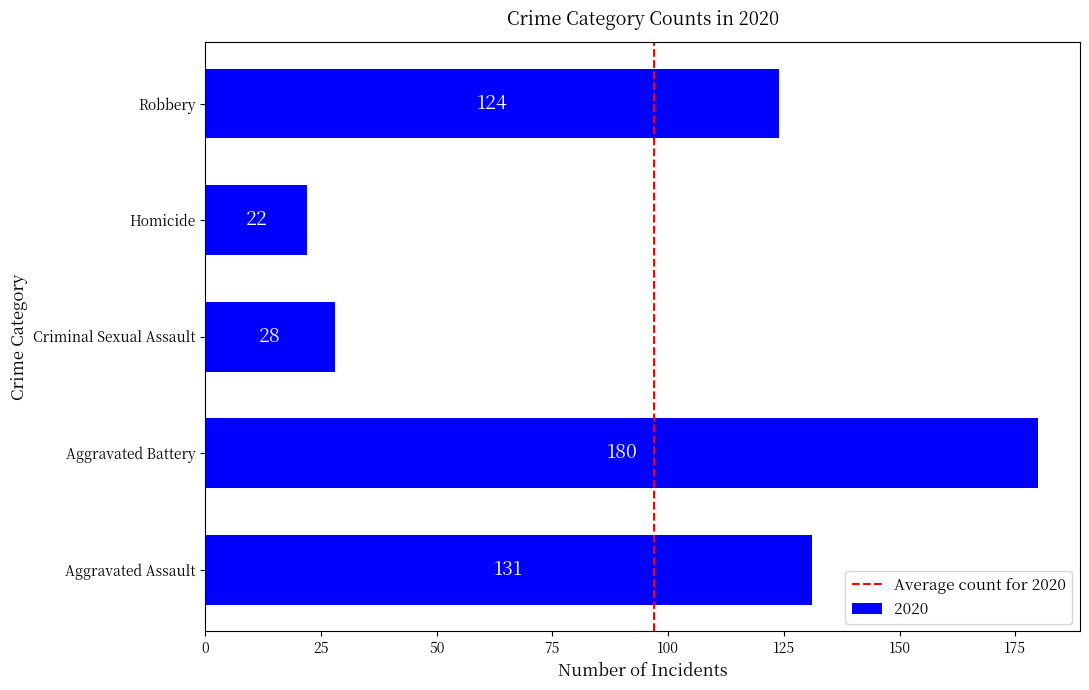

True or false: the data shows 28 at Criminal Sexual Assault.

True